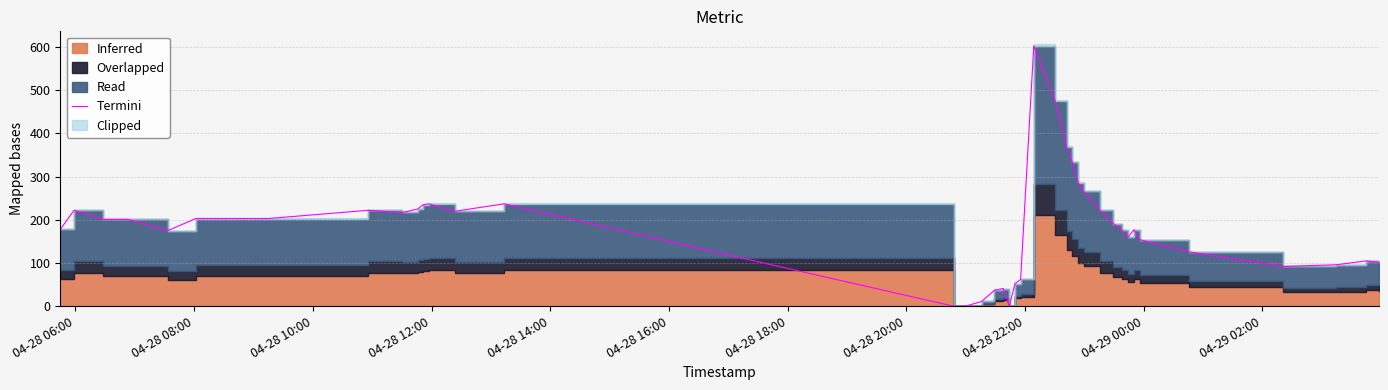

The chart shows a value of 124 at 36. True or false?

False